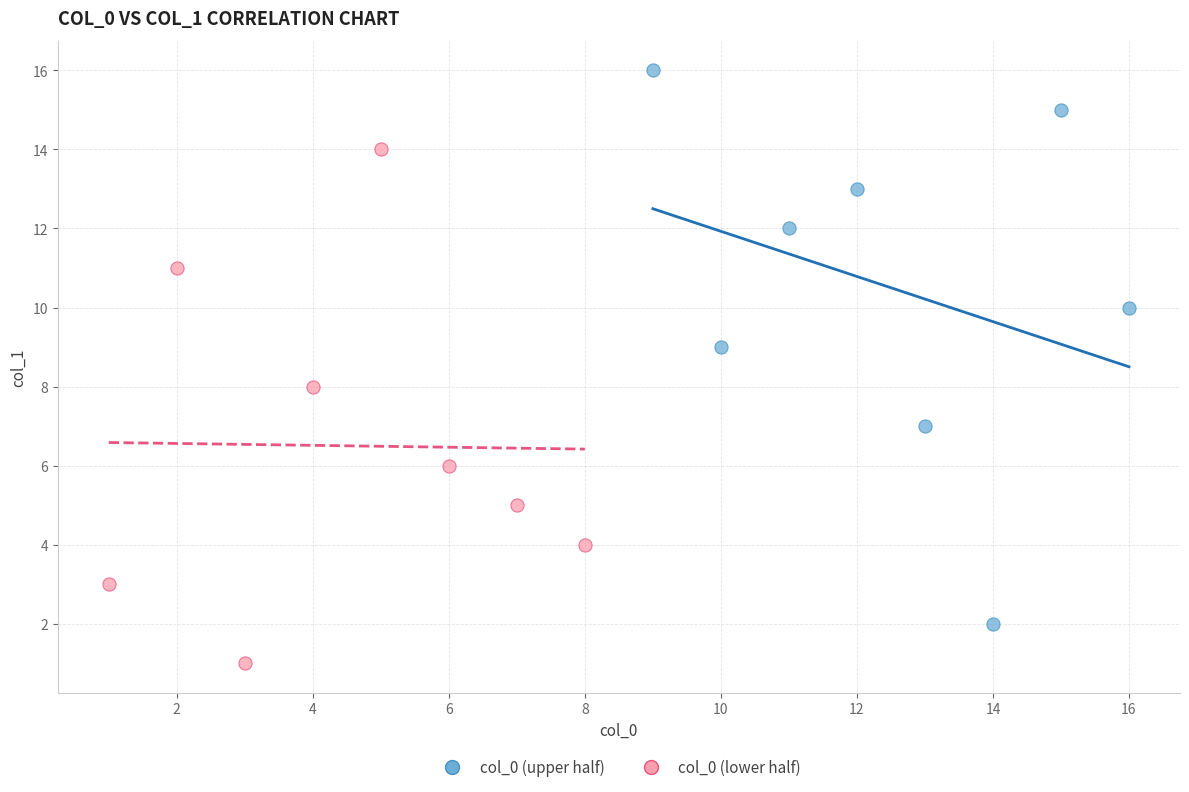

Which series reaches the minimum Y coordinate?

col_0 (lower half)